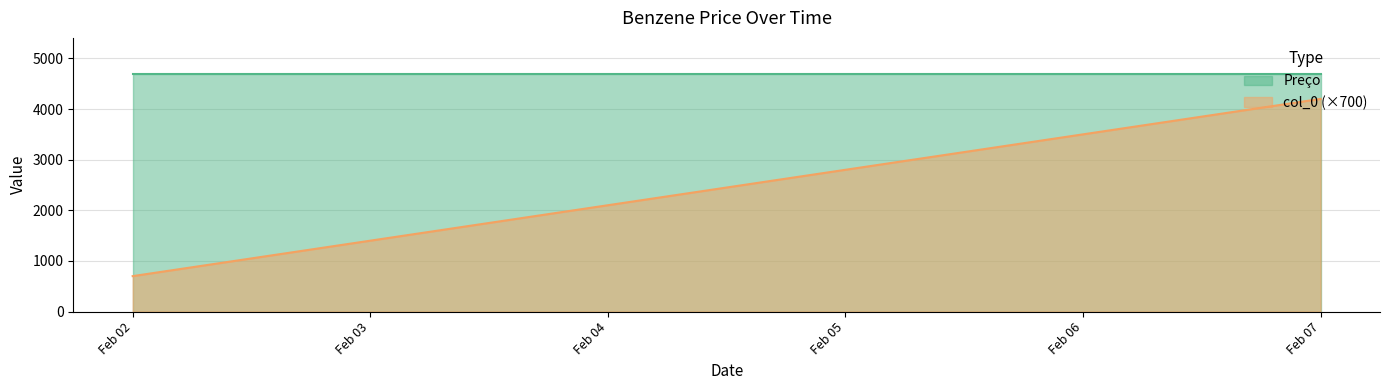

Count the number of categories in the chart.

6